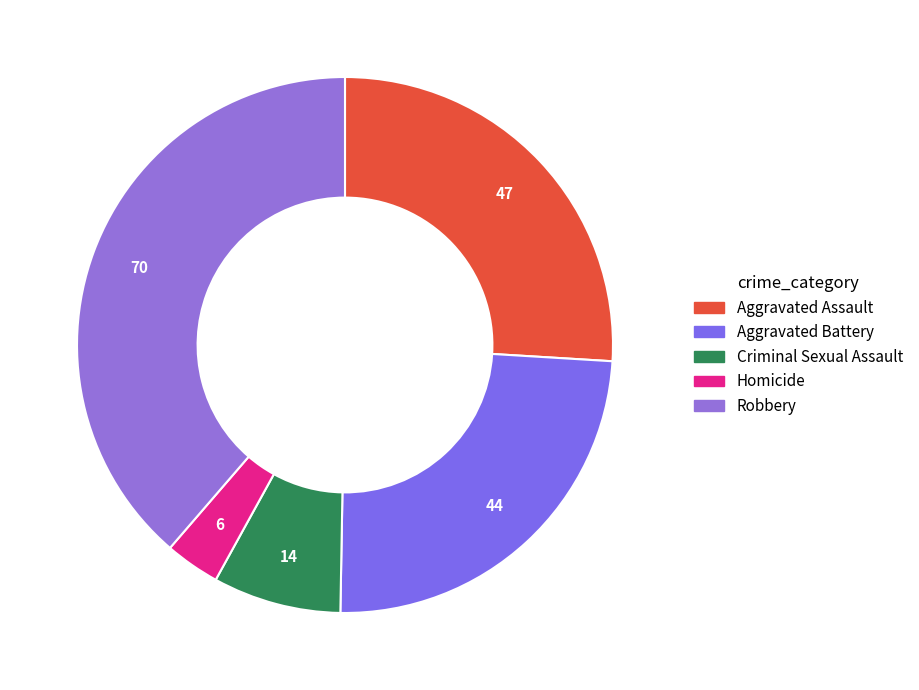

The Aggravated Assault slice represents 35% of the pie. True or false?

False